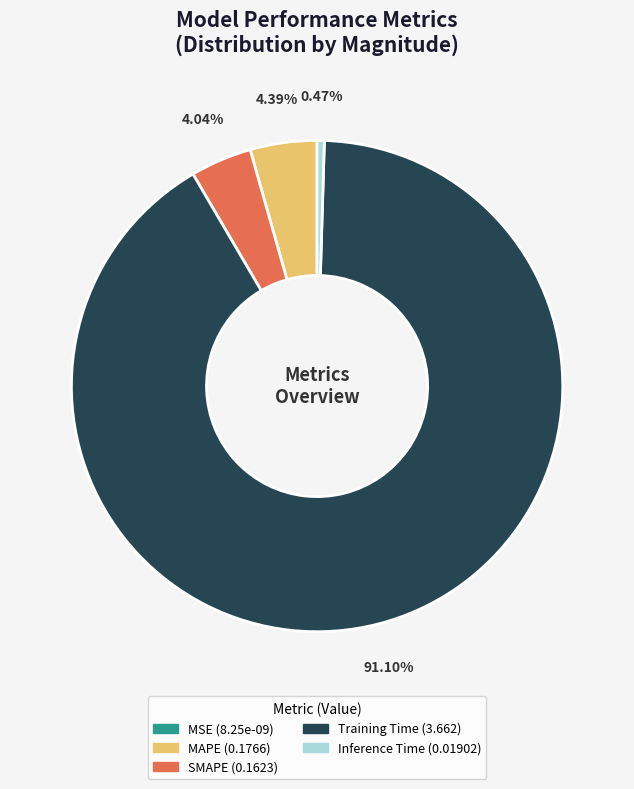

What is the largest slice in the pie chart?

Training Time